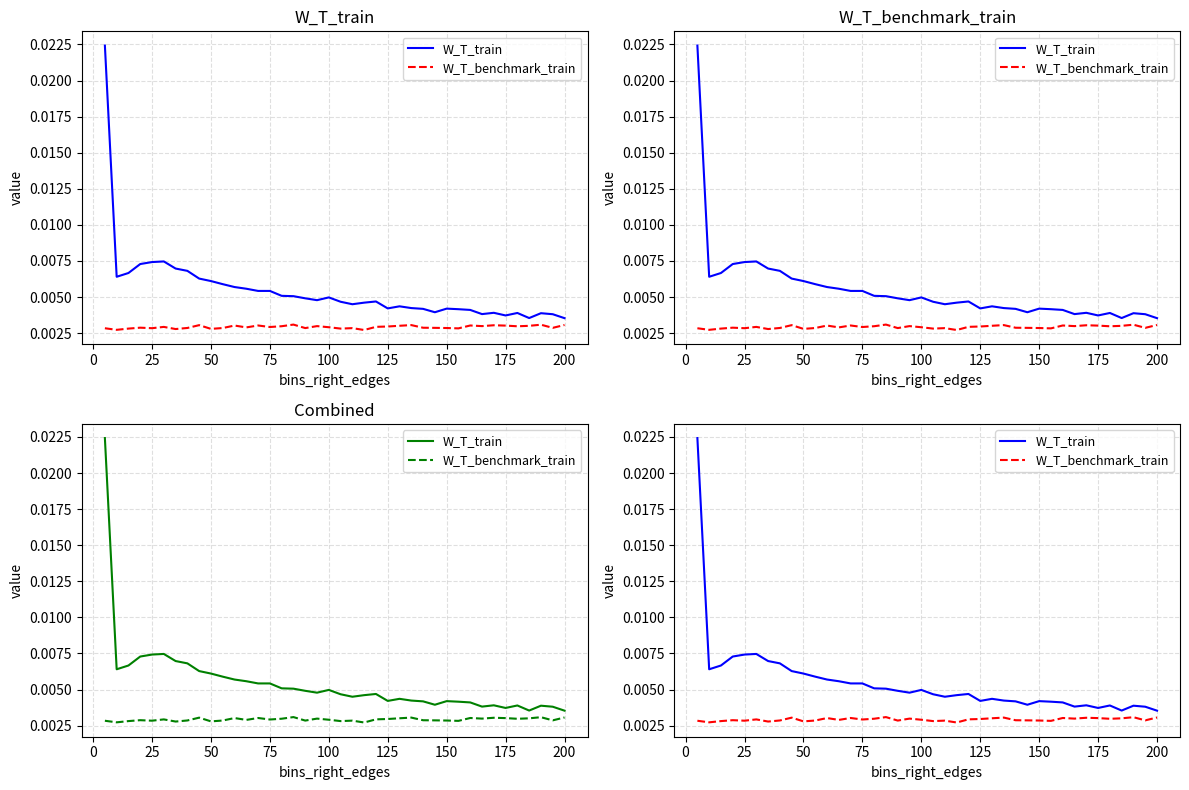

List the series in order of their overall mean, lowest first.

W_T_benchmark_train, W_T_train